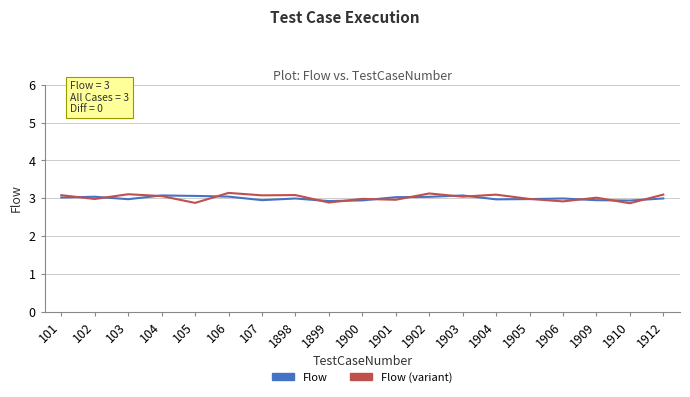

What are all the series names shown in the legend?

Flow, Flow (variant)